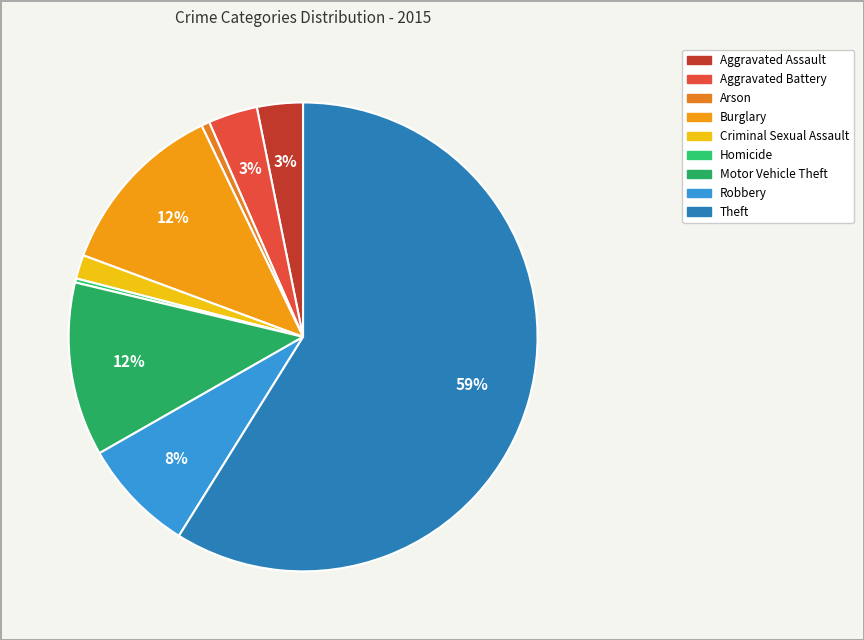

Combined, do Homicide and Burglary account for over 50%?

No